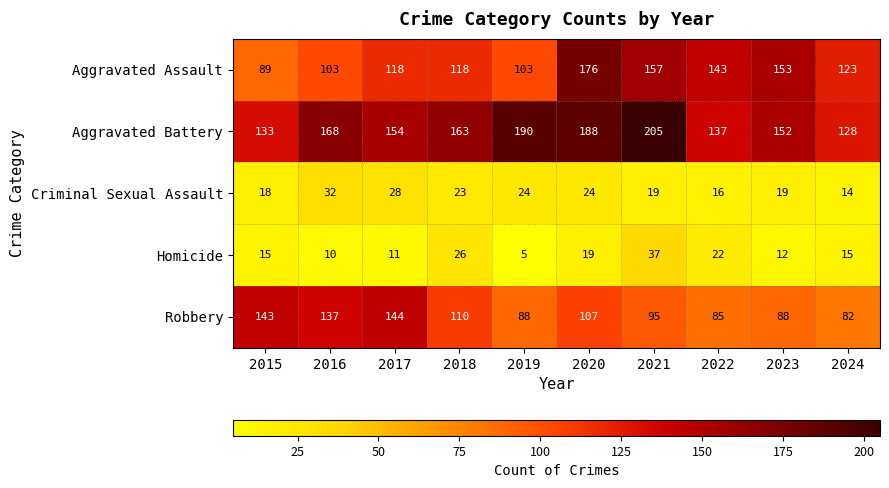

Which series has the widest spread of values?

Aggravated Assault